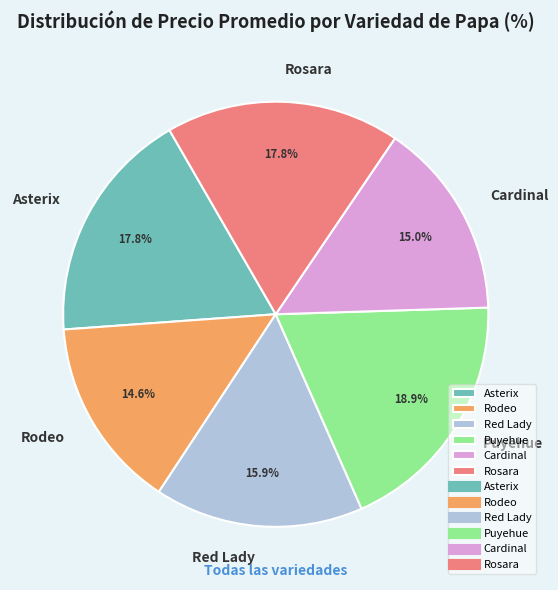

Is there a majority slice in this chart?

No